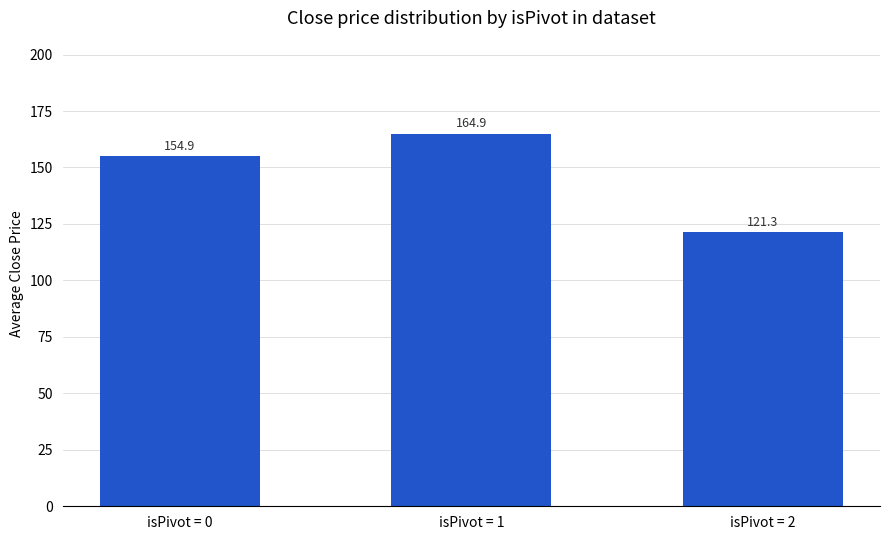

Reading left to right, list all the values displayed in this chart.

154.9	164.9	121.3